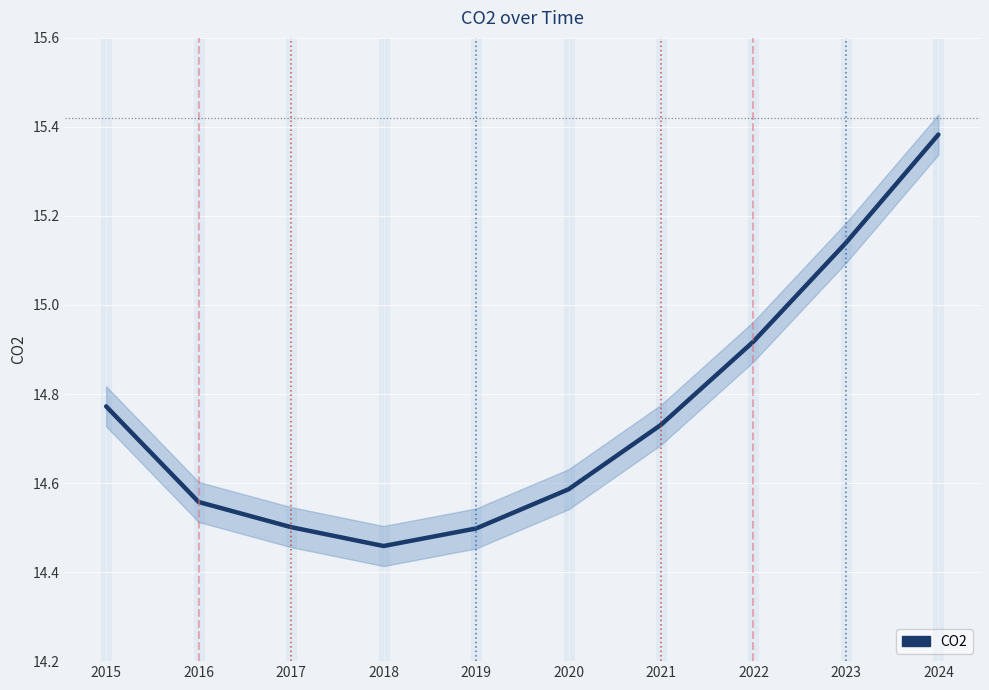

List the labels in order of value, largest first.

2024, 2023, 2022, 2015, 2021, 2020, 2016, 2017, 2019, 2018